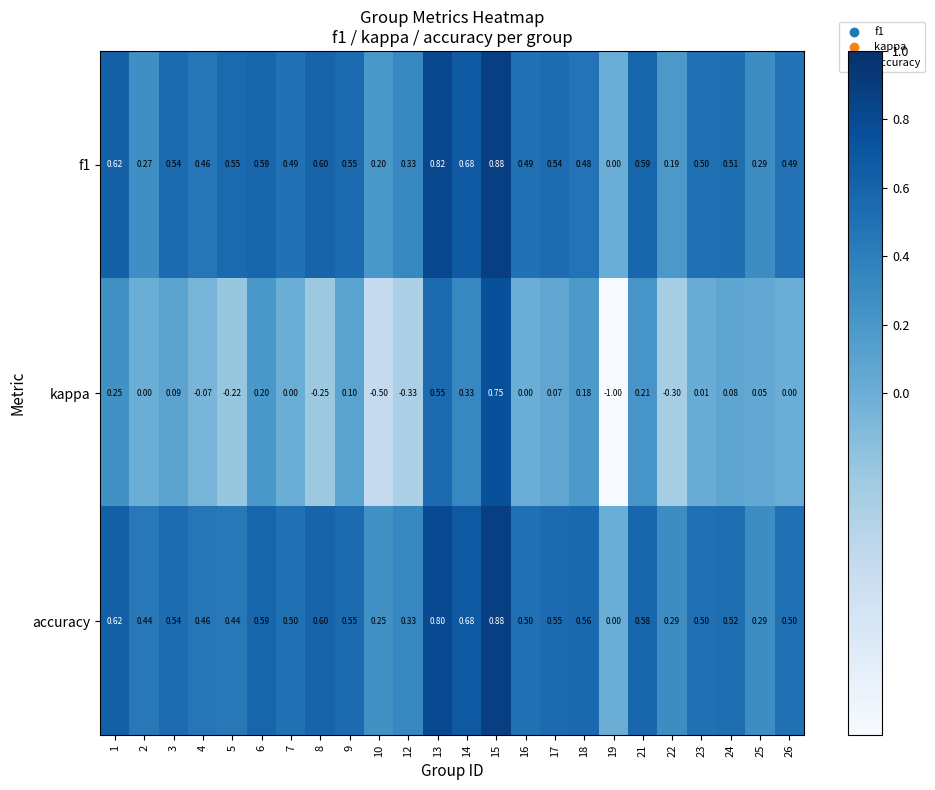

Which label corresponds to the largest value in the chart?

15